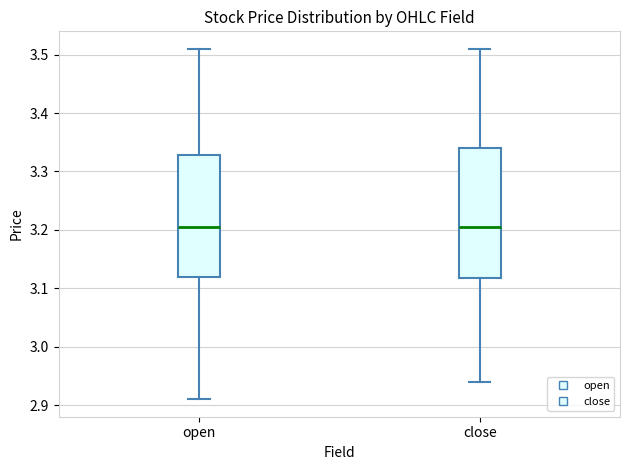

Reading left to right, read every box against the y-axis: the position of its median line, the range the box covers, and the ends of its whiskers. The values are not printed on the chart, so give them approximately, as read against the axis.

open: median 3.21, box 3.12 to 3.33, whiskers 2.91 to 3.51
close: median 3.21, box 3.12 to 3.34, whiskers 2.94 to 3.51